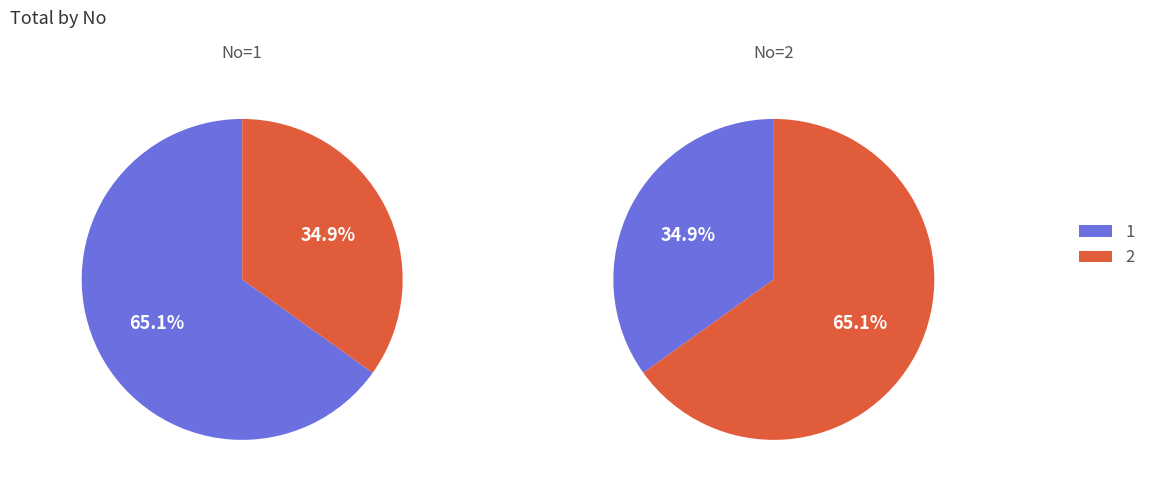

To the nearest percent, what percentage of the pie is 2?

35%